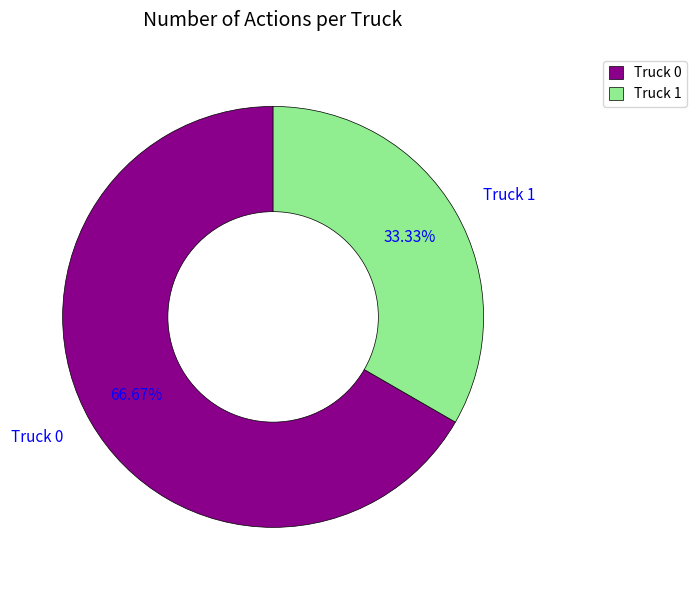

Combined, what portion of the pie is Truck 0 and Truck 1?

100.0%